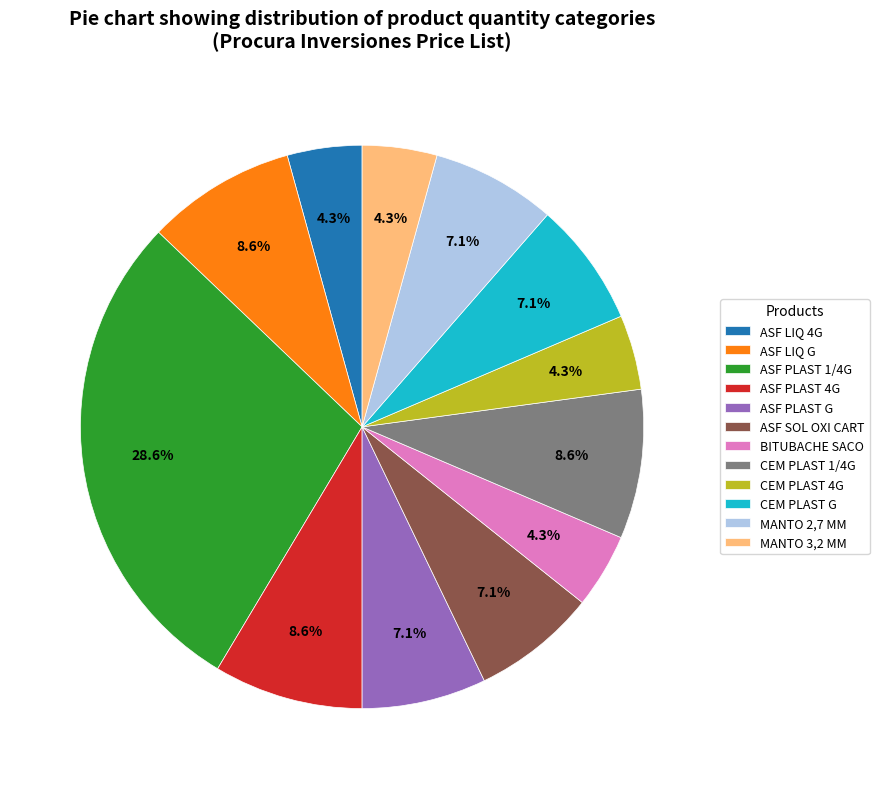

Count the number of slices in the pie.

12